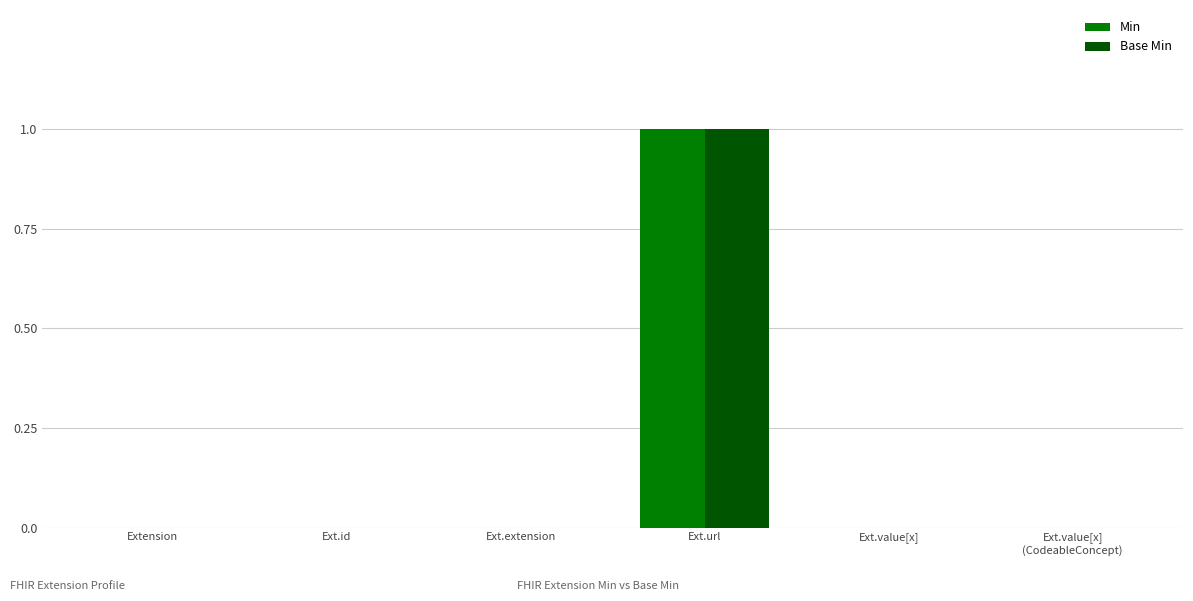

The value of Min at Ext.url is 2. True or false?

False